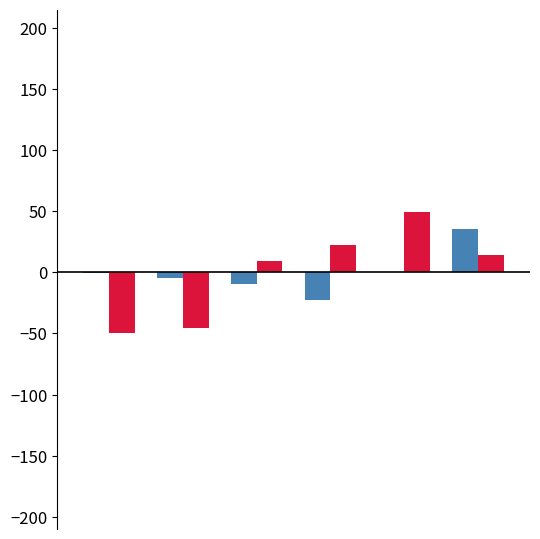

What is the greatest value displayed?

49.3